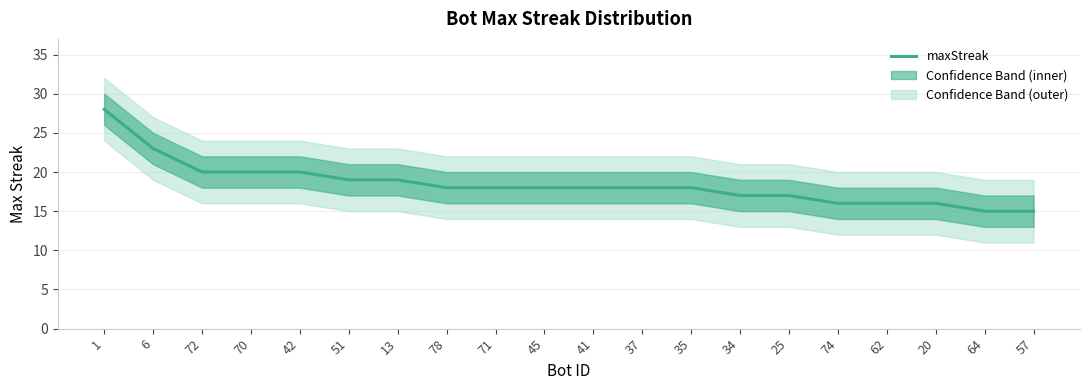

What is the average value?

18